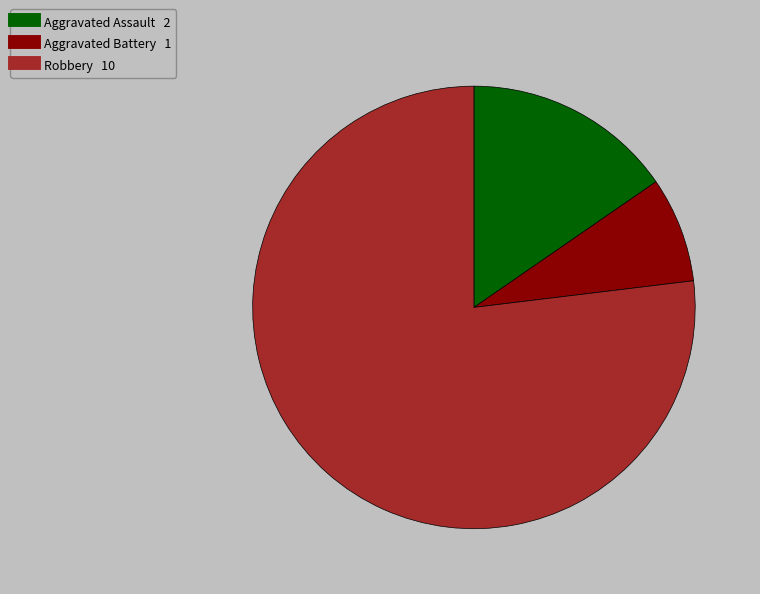

Rank the categories by value from highest to lowest.

Robbery, Aggravated Assault, Aggravated Battery